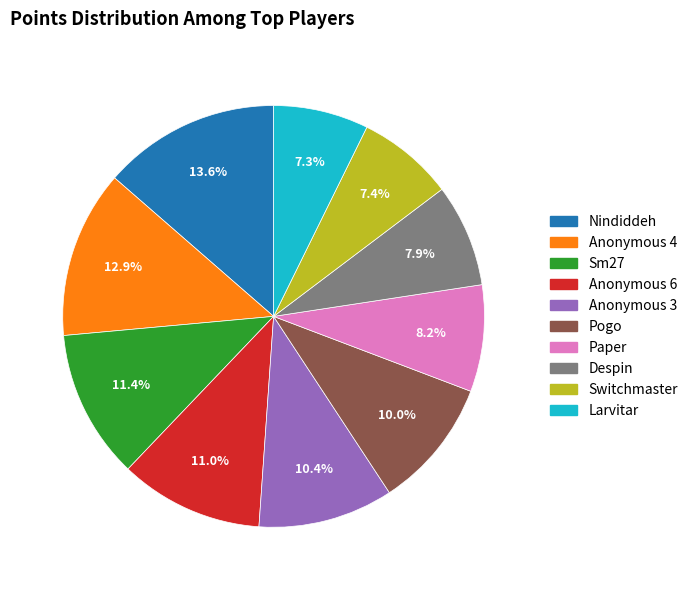

Which category has the biggest portion of the pie?

Nindiddeh